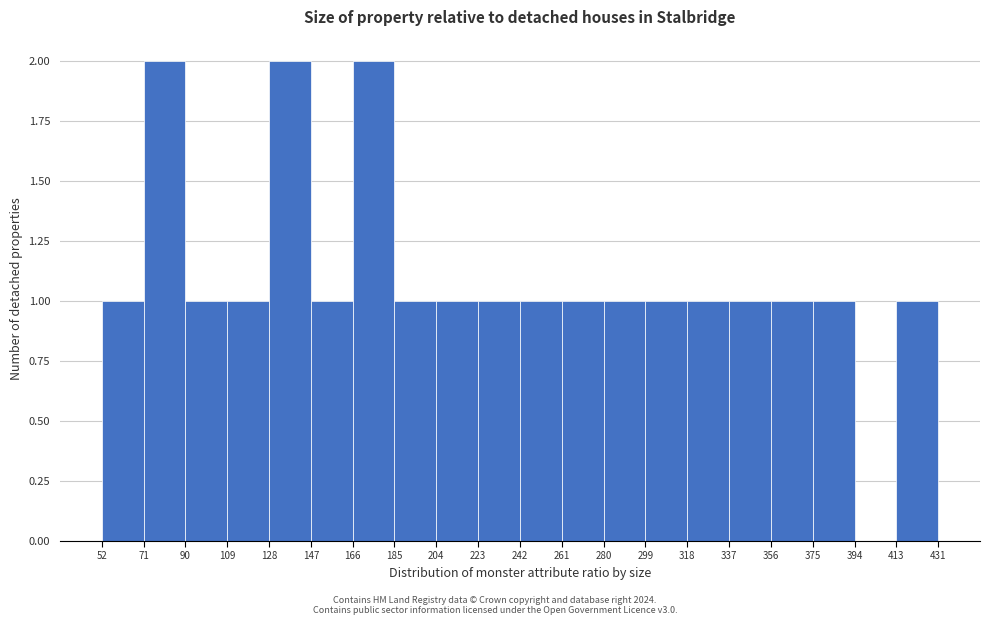

What is the height of the bar covering 185 to 204 on the x-axis? The values are not printed on the chart, so give them approximately, as read against the axis.

1